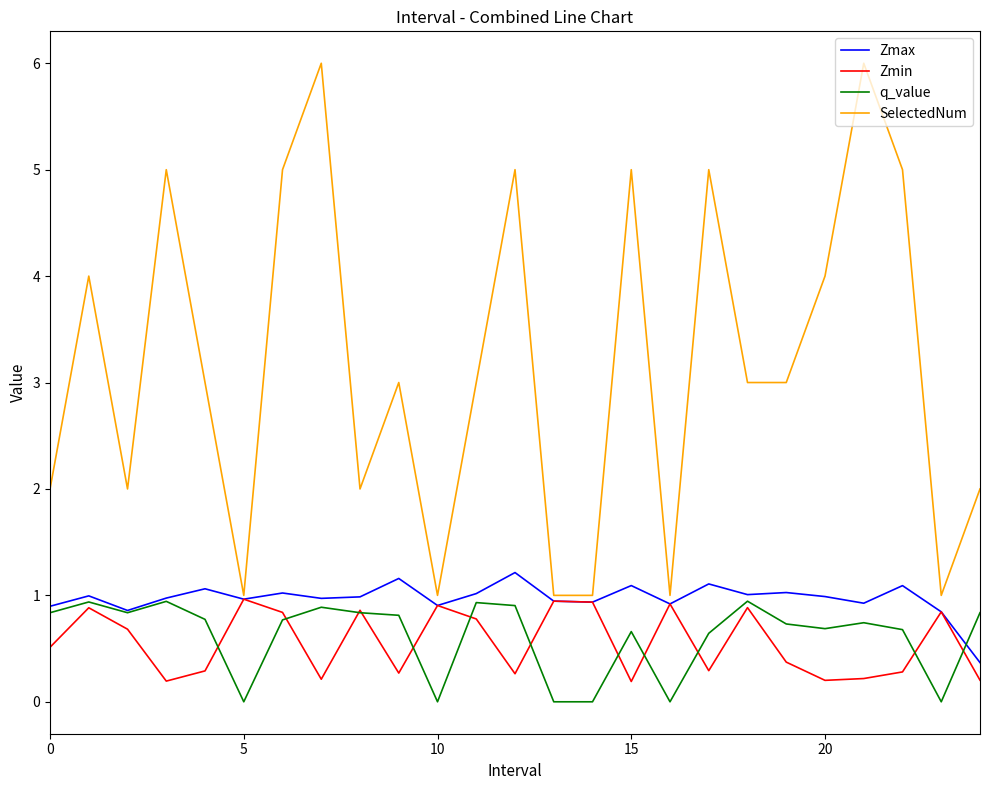

What is the greatest value displayed?

6.0